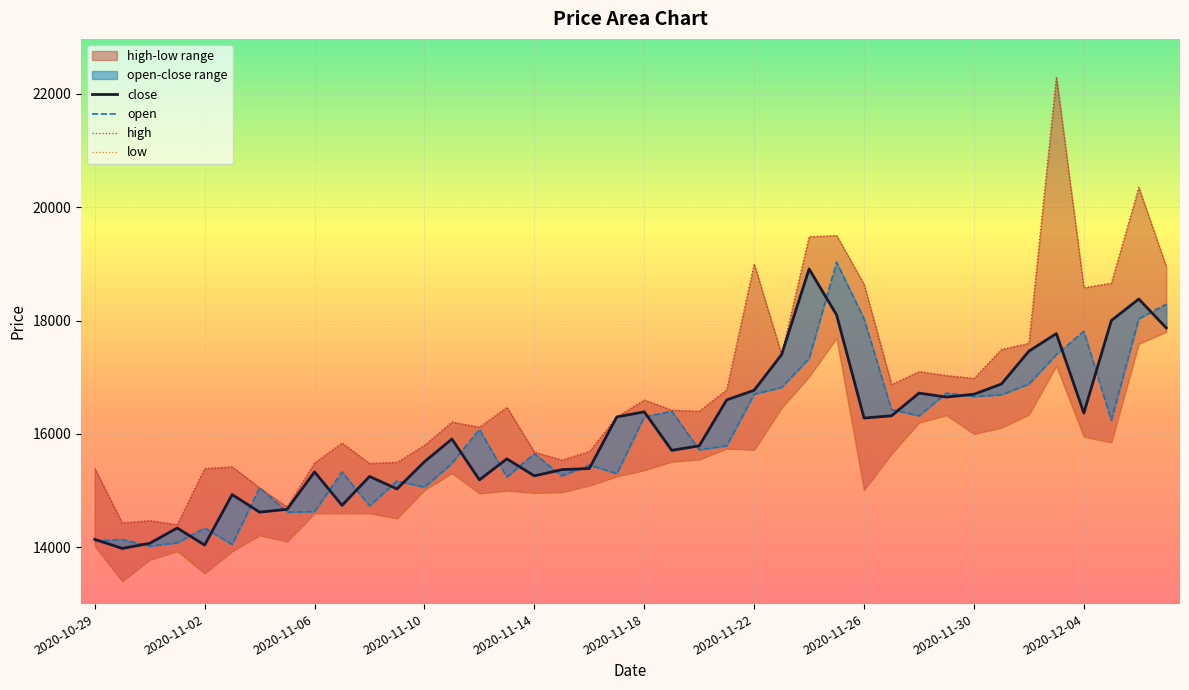

What is the label of the 7th point from the left?

2020-11-04